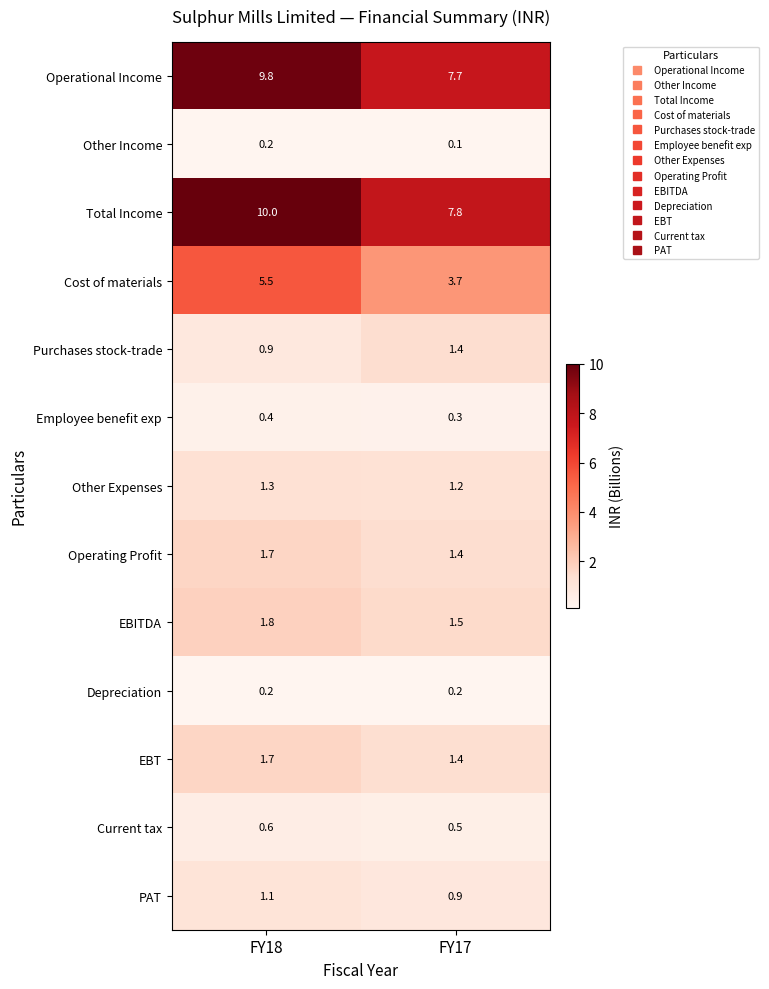

Which category has the lowest value in the PAT series?

FY17